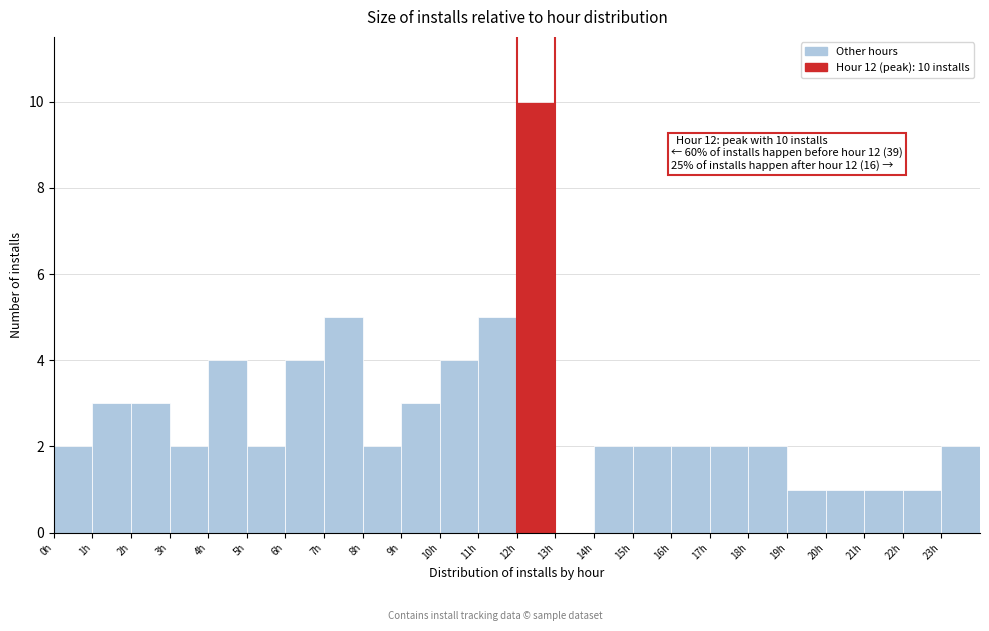

Over which range of the x-axis is the bar tallest?

12 to 13